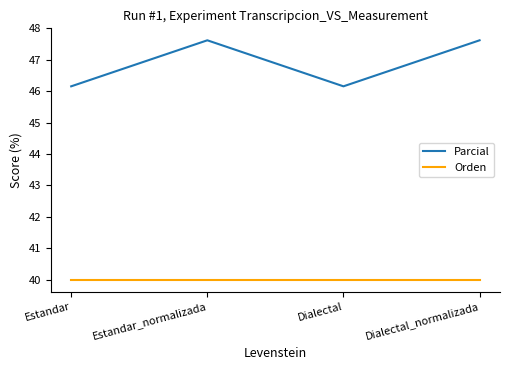

What is the smallest value displayed?

40.0